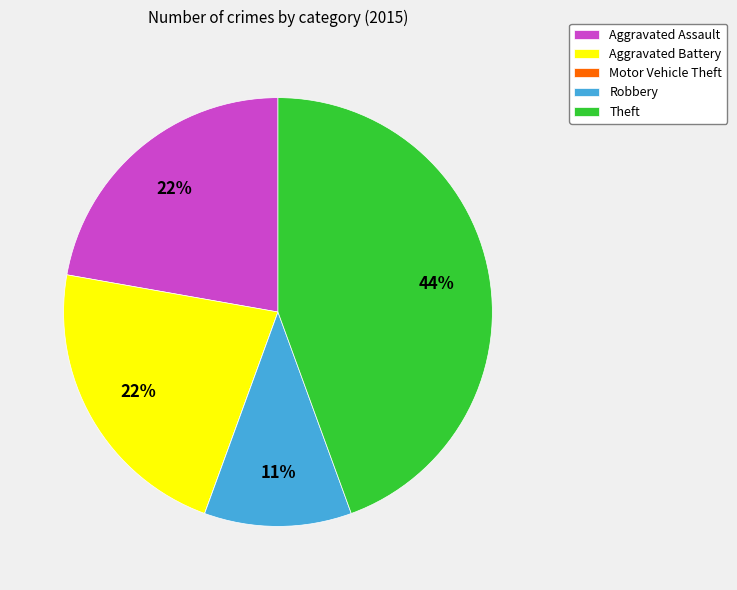

Combined, do Aggravated Battery and Theft account for over 50%?

Yes